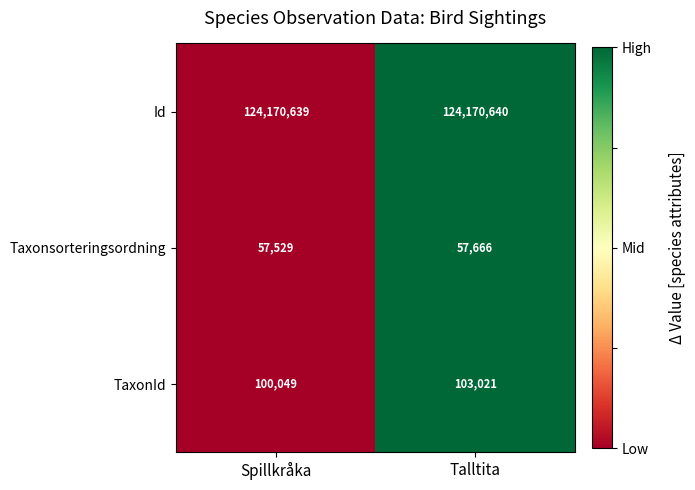

What is the difference between the highest and lowest values at Talltita?

124112974